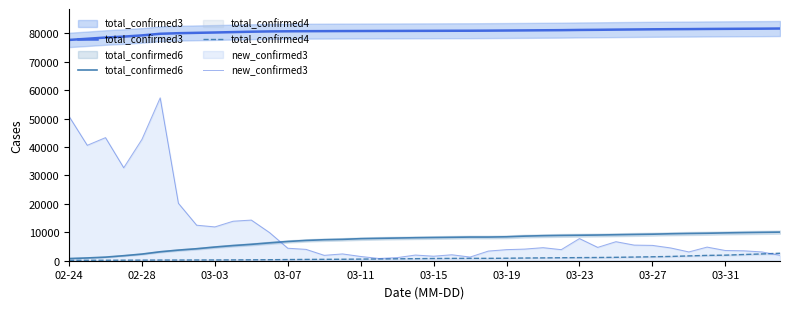

What is the approximate value of new_confirmed3 at 35?

4800